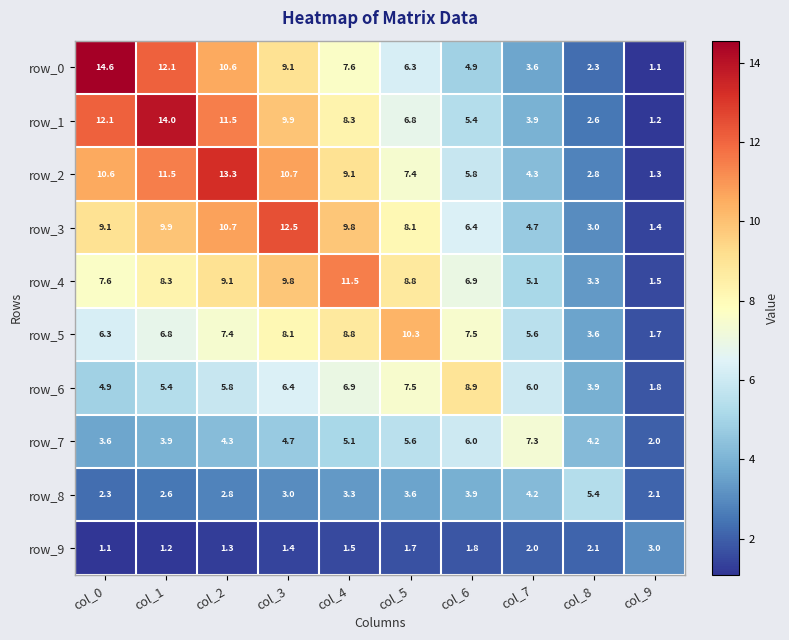

At col_2, list the series in order from largest to smallest.

row_2, row_1, row_3, row_0, row_4, row_5, row_6, row_7, row_8, row_9